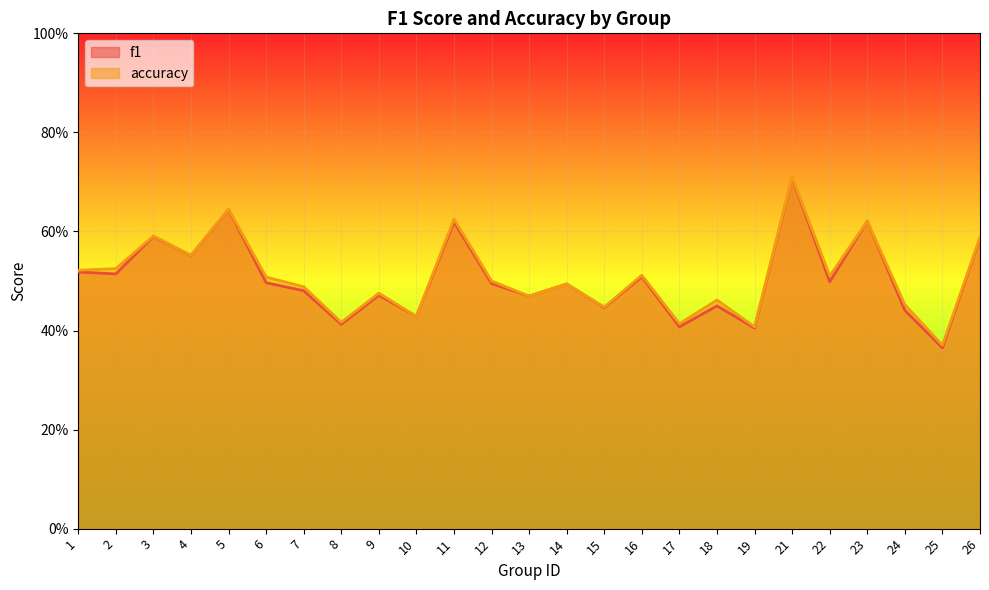

What is the difference between the accuracy values at 13 and 21?

0.2